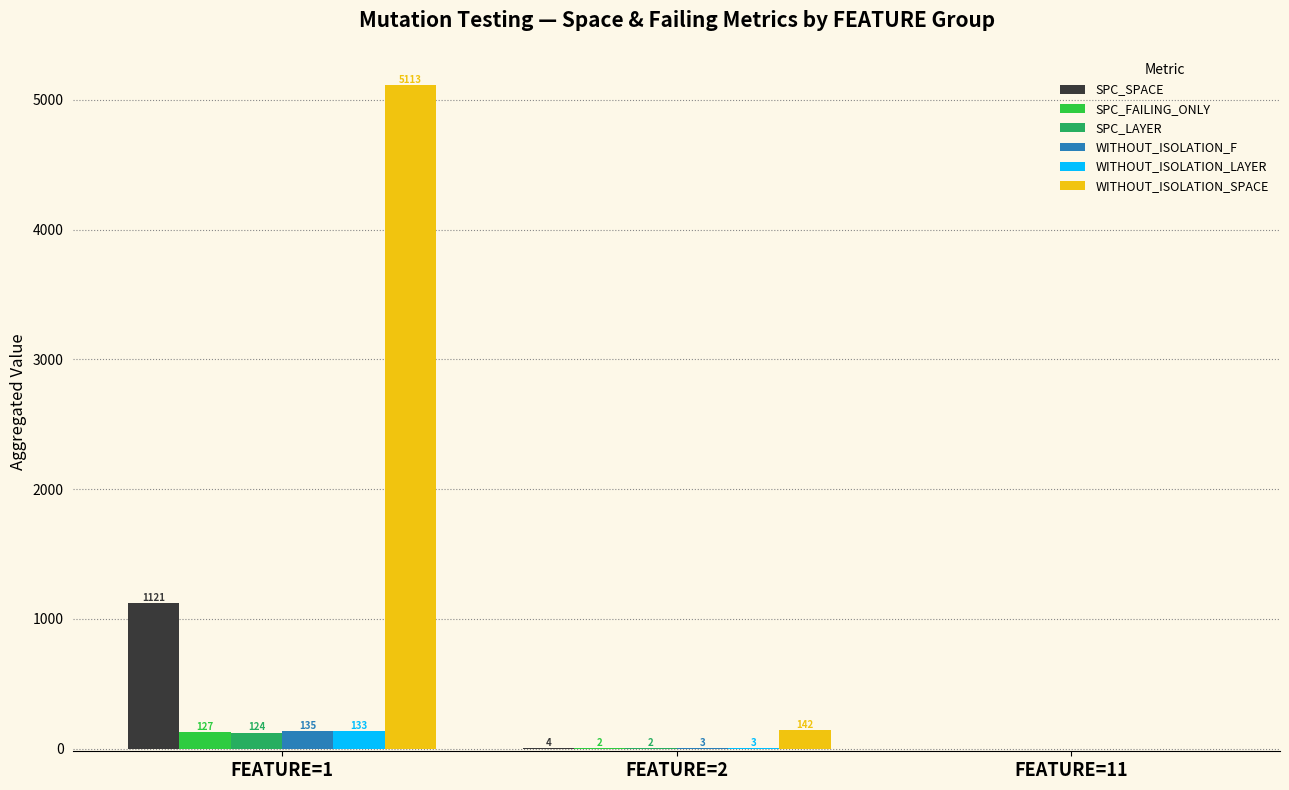

How many groups of bars are there?

3